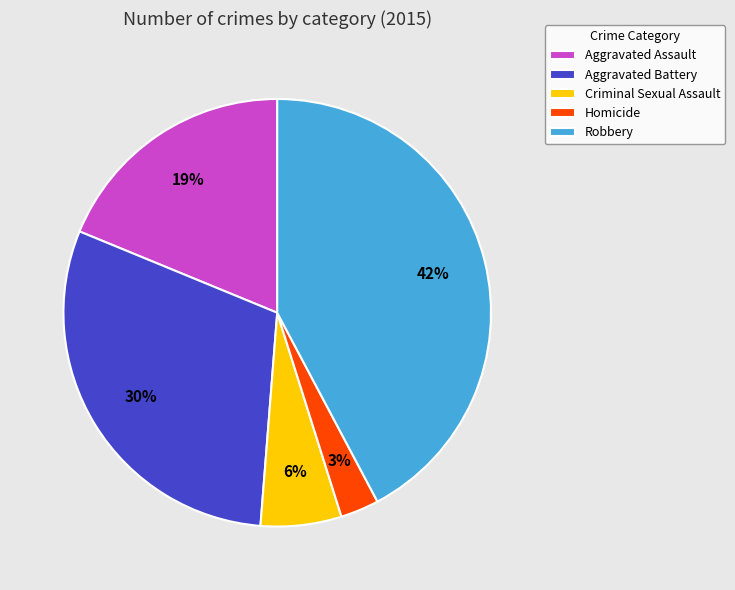

How many segments does this pie chart have?

5